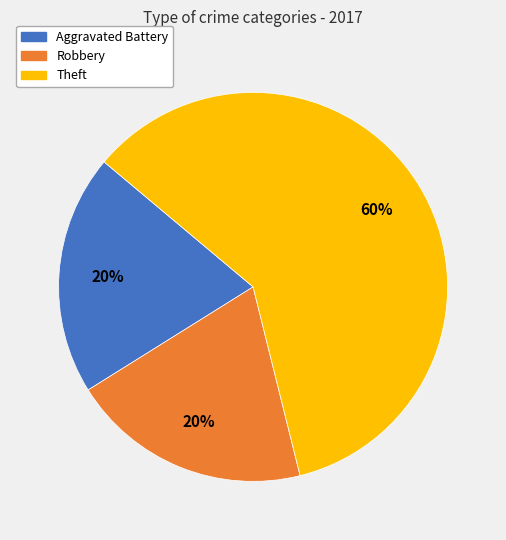

Approximately how many times larger is the value at Aggravated Battery compared to Robbery?

1.0